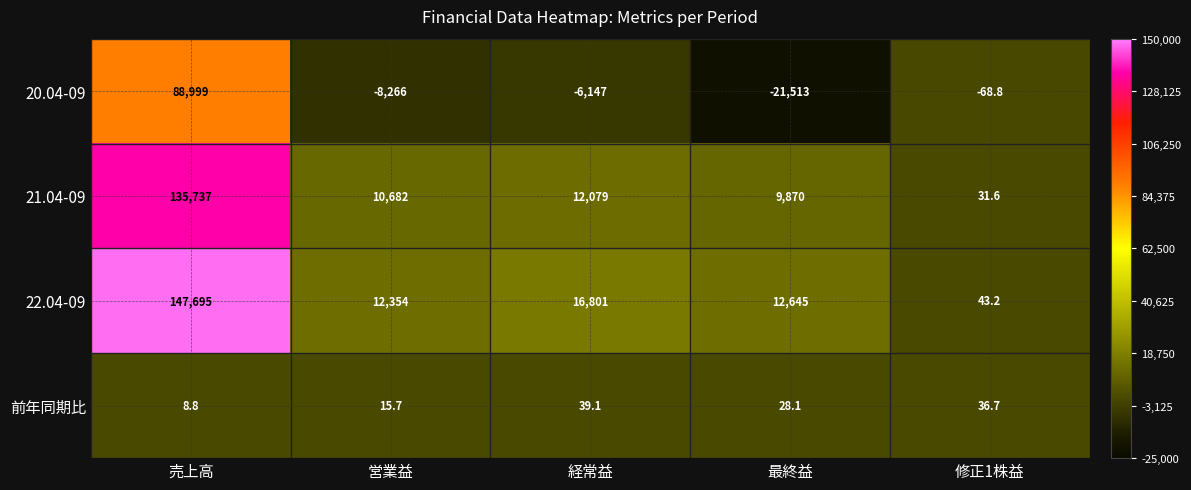

The 21.04-09 series shows 9870.0 at 最終益. True or false?

True